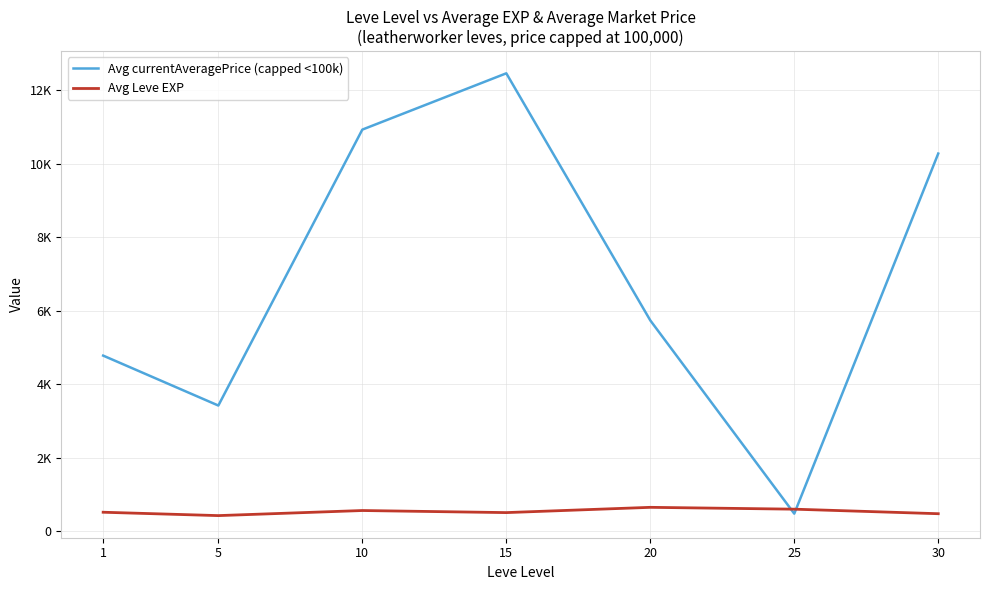

Does the chart have visible grid lines?

Yes